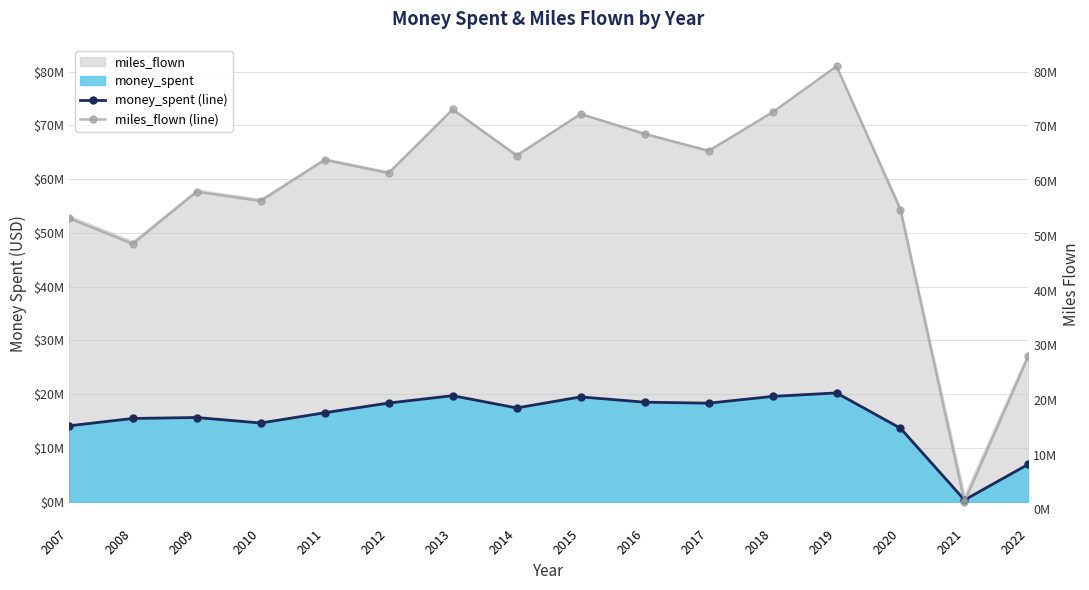

Where is the first local maximum for miles_flown (line)?

2009